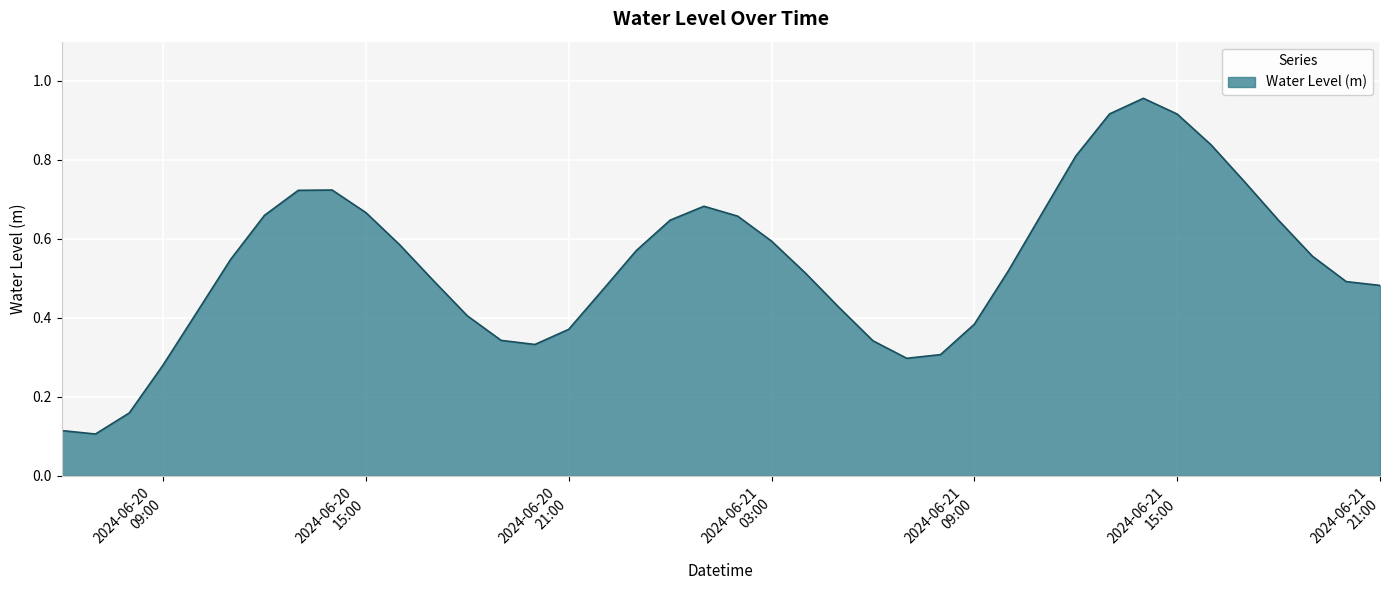

Reading right to left, extract all data points from this chart.

2024-06-21 21:00=0.5	2024-06-21 20:00=0.5	2024-06-21 19:00=0.6	2024-06-21 18:00=0.6	2024-06-21 17:00=0.7	2024-06-21 16:00=0.8	2024-06-21 15:00=0.9	2024-06-21 14:00=1.0	2024-06-21 13:00=0.9	2024-06-21 12:00=0.8	2024-06-21 11:00=0.7	2024-06-21 10:00=0.5	2024-06-21 09:00=0.4	2024-06-21 08:00=0.3	2024-06-21 07:00=0.3	2024-06-21 06:00=0.3	2024-06-21 05:00=0.4	2024-06-21 04:00=0.5	2024-06-21 03:00=0.6	2024-06-21 02:00=0.7	2024-06-21 01:00=0.7	2024-06-21 00:00=0.6	2024-06-20 23:00=0.6	2024-06-20 22:00=0.5	2024-06-20 21:00=0.4	2024-06-20 20:00=0.3	2024-06-20 19:00=0.3	2024-06-20 18:00=0.4	2024-06-20 17:00=0.5	2024-06-20 16:00=0.6	2024-06-20 15:00=0.7	2024-06-20 14:00=0.7	2024-06-20 13:00=0.7	2024-06-20 12:00=0.7	2024-06-20 11:00=0.5	2024-06-20 10:00=0.4	2024-06-20 09:00=0.3	2024-06-20 08:00=0.2	2024-06-20 07:00=0.1	2024-06-20 06:00=0.1